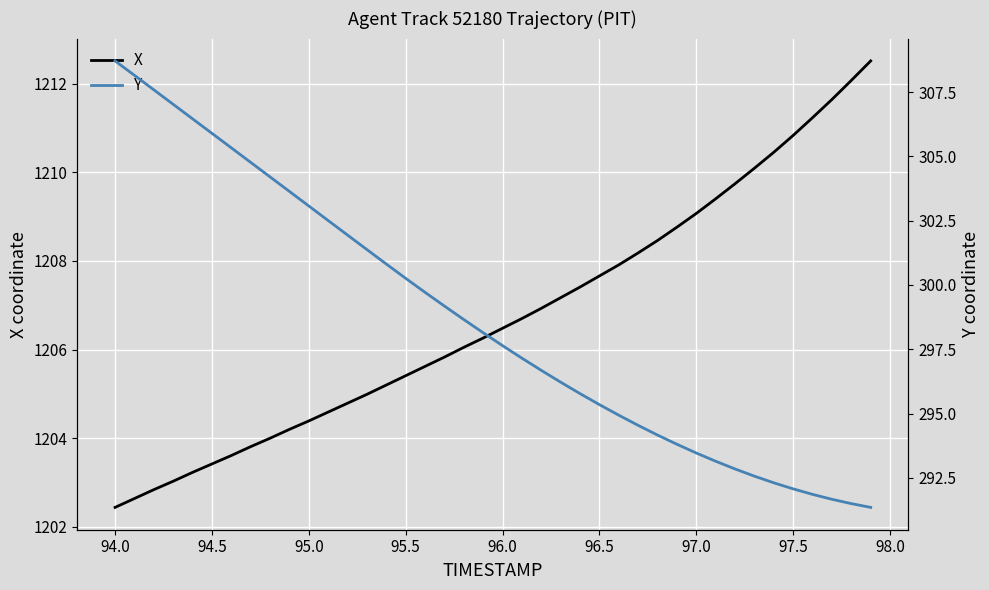

What is the maximum value for X?

1212.5